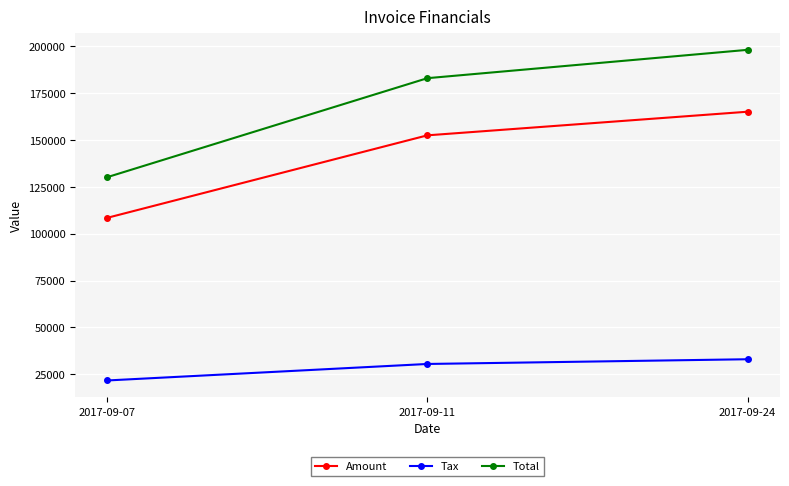

Count the Amount values in the range 108452 to 165071.

3